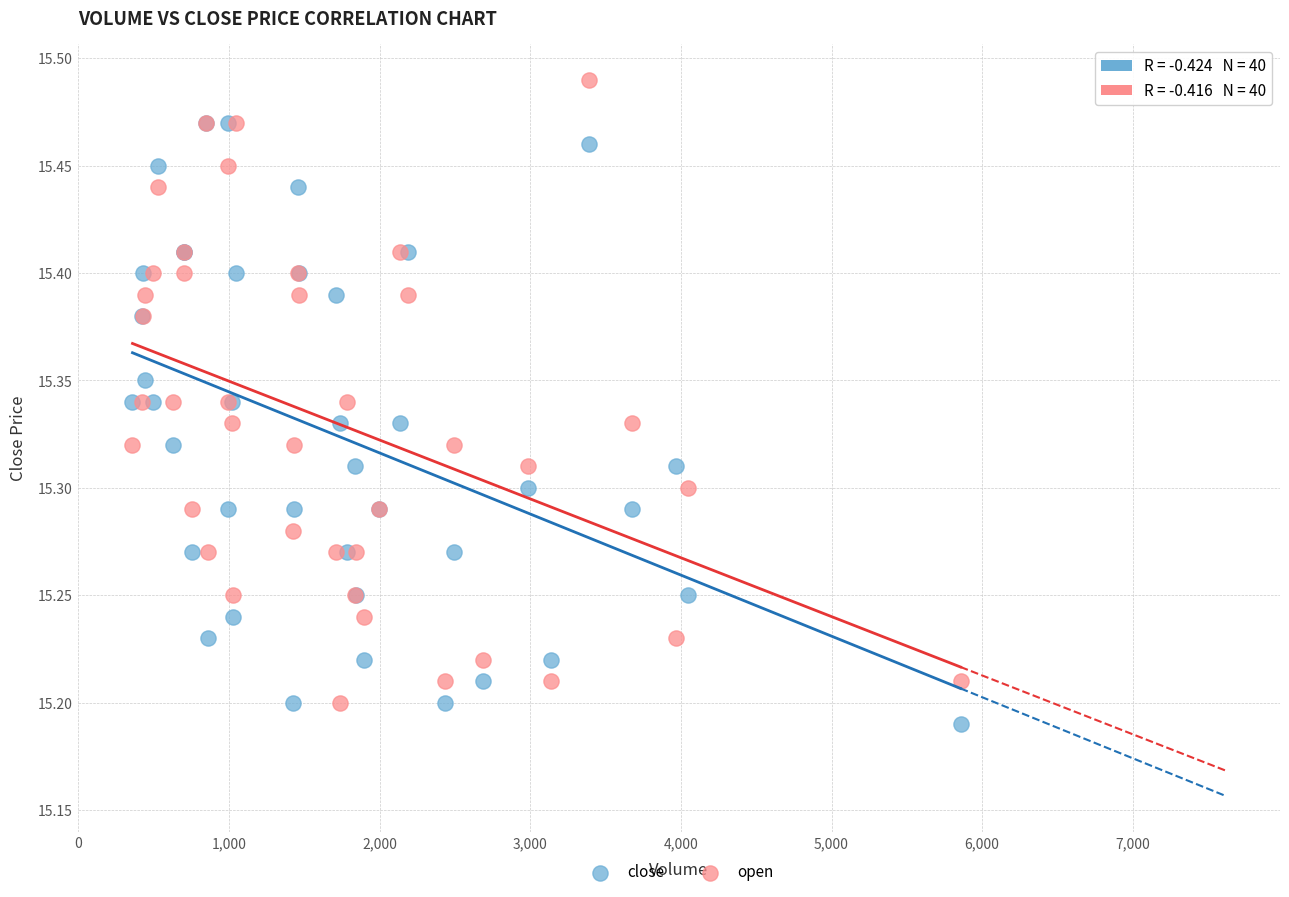

What are all the series names shown in the legend?

close, open